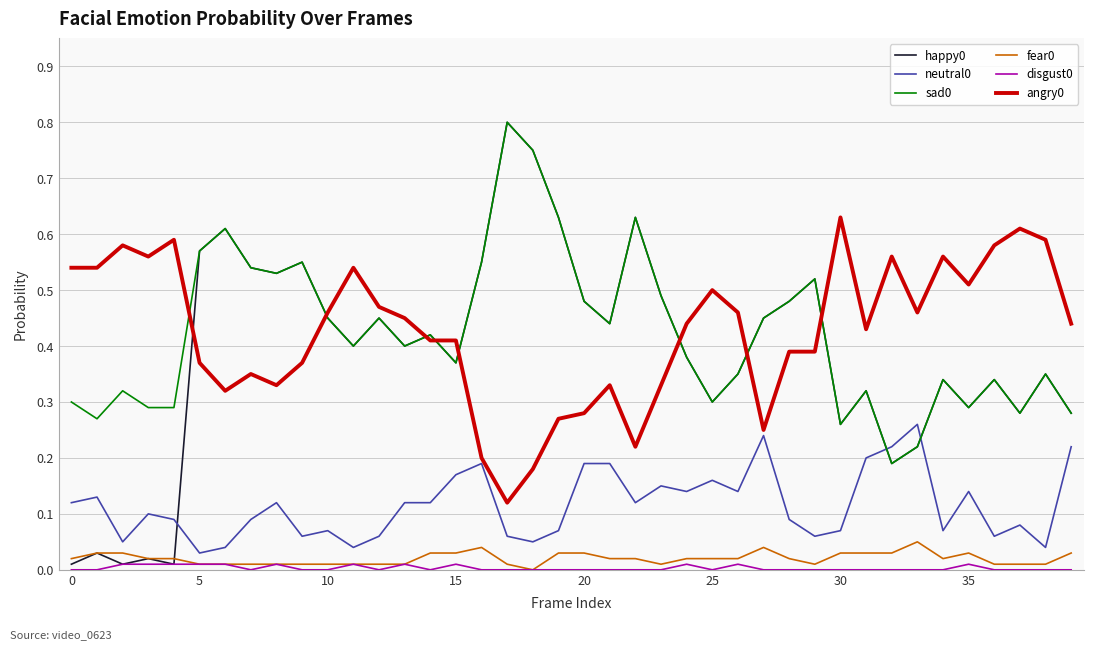

True or false: disgust0 and sad0 intersect in this chart.

False